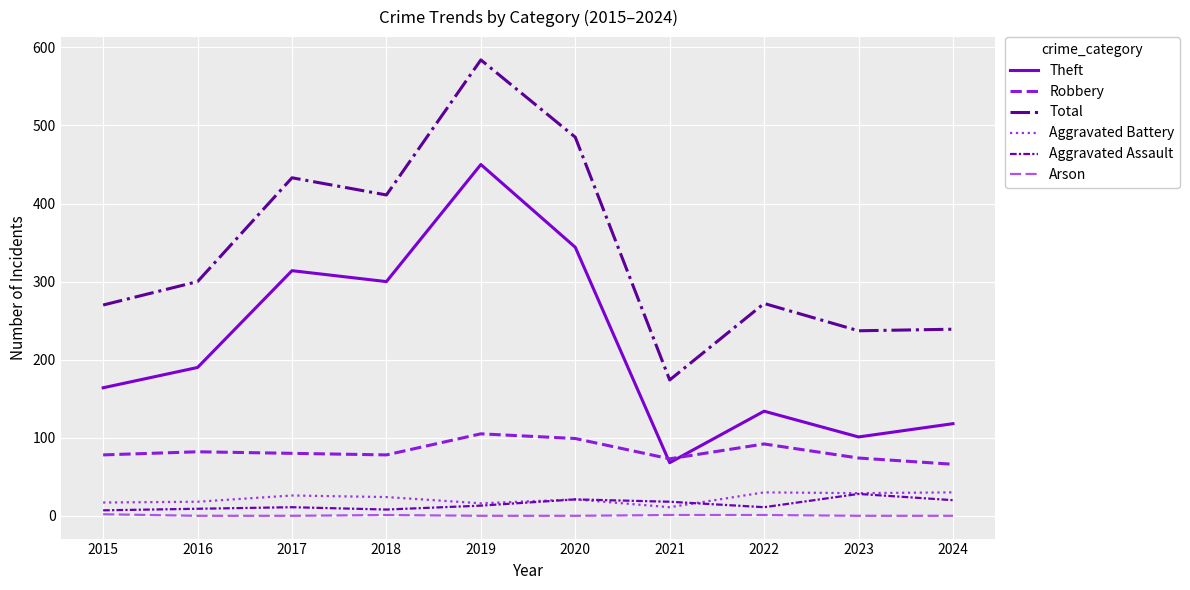

Where is Theft nearest to the value 259?

2018